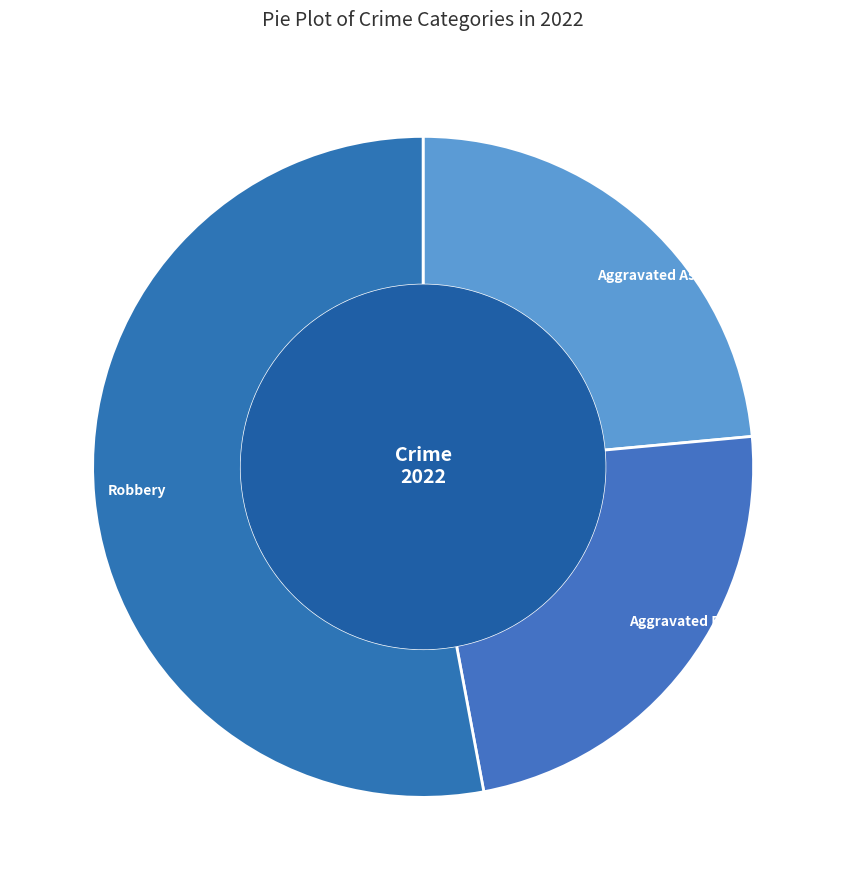

Which slice is the largest?

Robbery